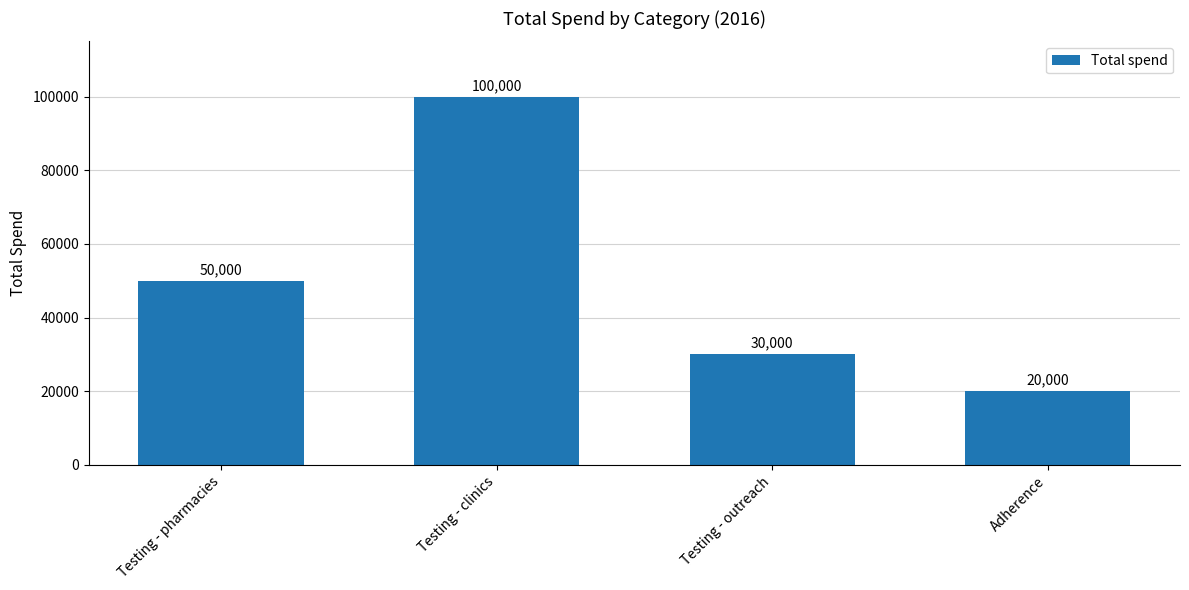

What is the minimum value shown in the chart?

20000